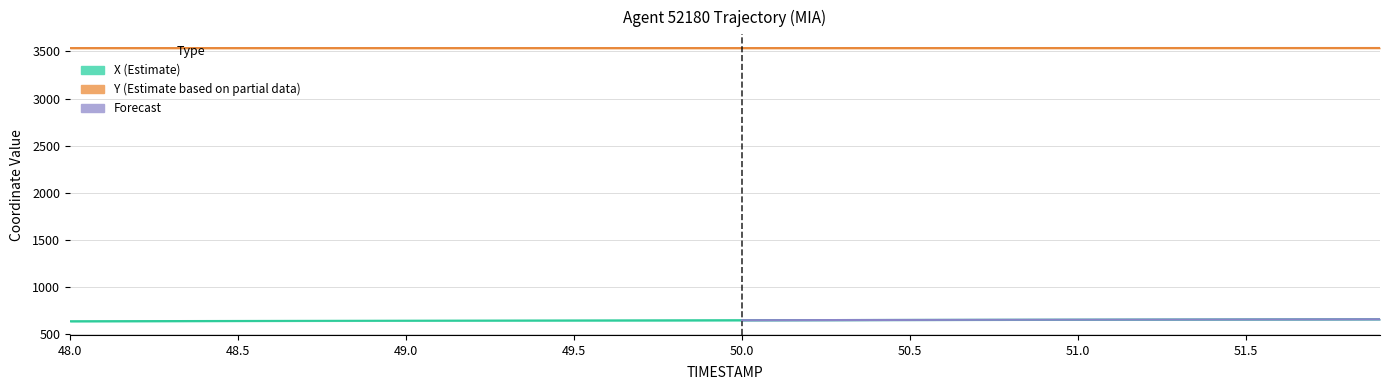

Reading left to right, extract all data points from this chart.

X: 48.0=640.5	48.1=641.0	48.2=641.5	48.3=642.1	48.4=642.6	48.5=643.2	48.6=643.7	48.7=644.3	48.8=644.8	48.9=645.4	49.0=645.9	49.1=646.5	49.2=647.0	49.3=647.5	49.4=648.1	49.5=648.6	49.6=649.2	49.7=649.7	49.8=650.3	49.9=650.8	50.0=651.4	50.1=651.9	50.2=652.4	50.3=653.0	50.4=653.5	50.5=654.1	50.6=654.6	50.7=655.2	50.8=655.7	50.9=656.2	51.0=656.8	51.1=657.3	51.2=657.9	51.3=658.4	51.4=659.0	51.5=659.5	51.6=660.0	51.7=660.6	51.8=661.1	51.9=661.7
Y: 48.0=3536.0	48.1=3536.0	48.2=3536.0	48.3=3536.0	48.4=3536.0	48.5=3536.0	48.6=3536.0	48.7=3536.0	48.8=3536.0	48.9=3536.0	49.0=3536.0	49.1=3536.0	49.2=3536.0	49.3=3536.0	49.4=3536.0	49.5=3536.0	49.6=3536.0	49.7=3536.0	49.8=3536.0	49.9=3536.0	50.0=3536.0	50.1=3536.0	50.2=3536.0	50.3=3536.0	50.4=3536.1	50.5=3536.1	50.6=3536.1	50.7=3536.1	50.8=3536.2	50.9=3536.2	51.0=3536.2	51.1=3536.3	51.2=3536.3	51.3=3536.4	51.4=3536.4	51.5=3536.4	51.6=3536.5	51.7=3536.5	51.8=3536.6	51.9=3536.6